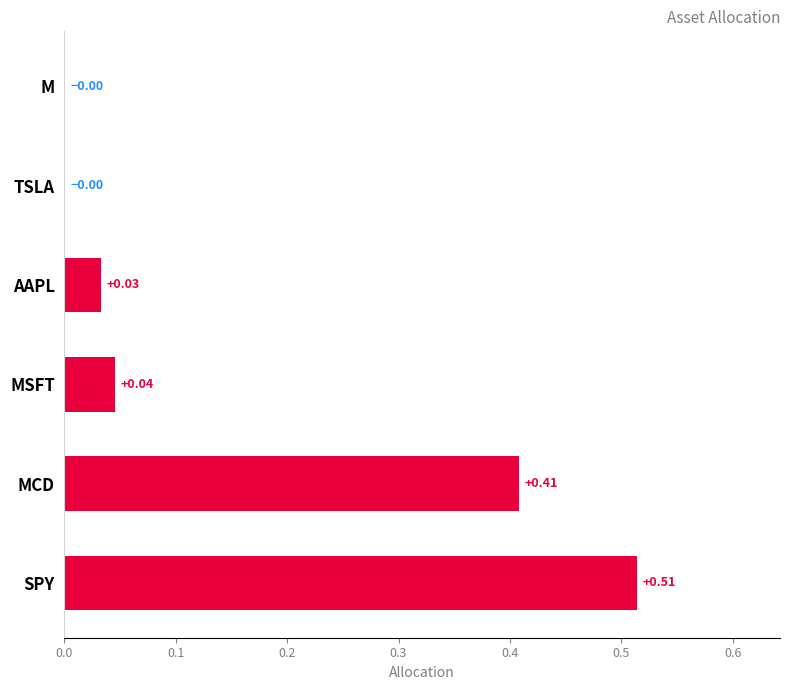

What is the sum of all values?

1.0